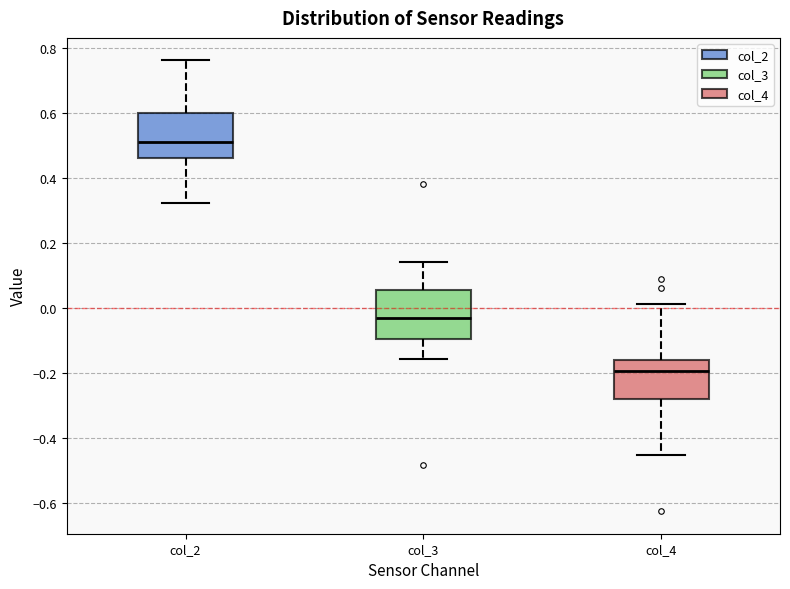

Which box has the highest median line?

col_2